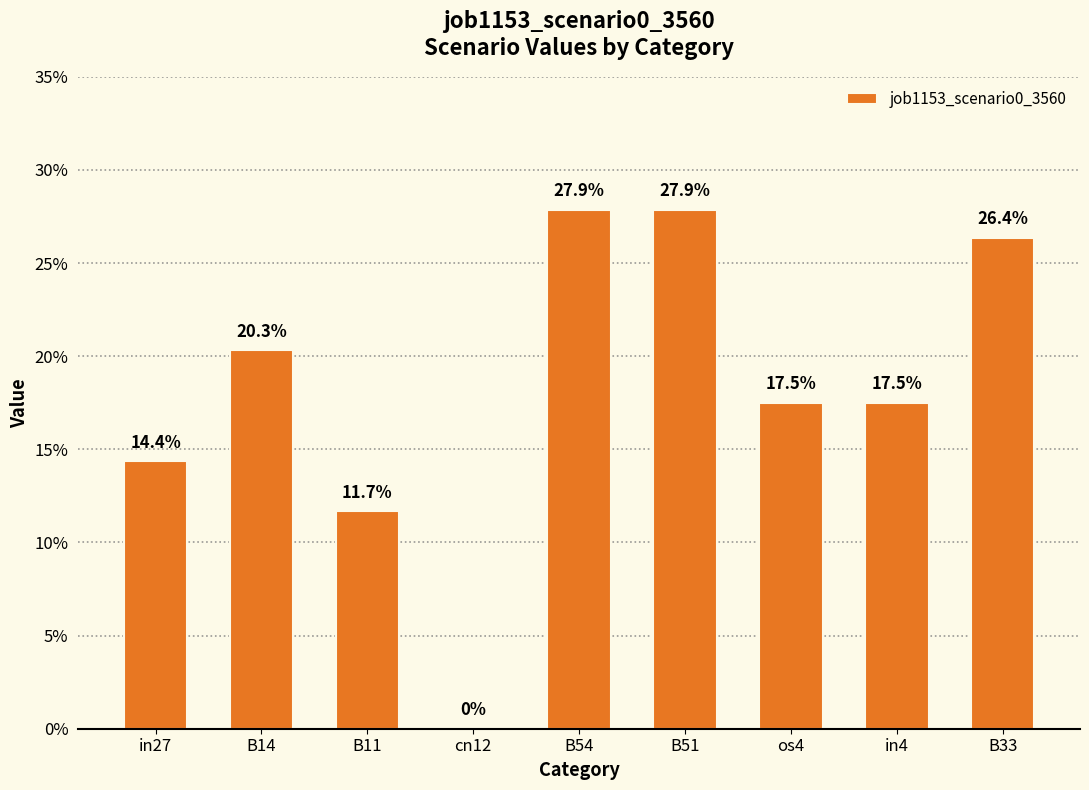

Where is the data nearest to the value 0?

cn12